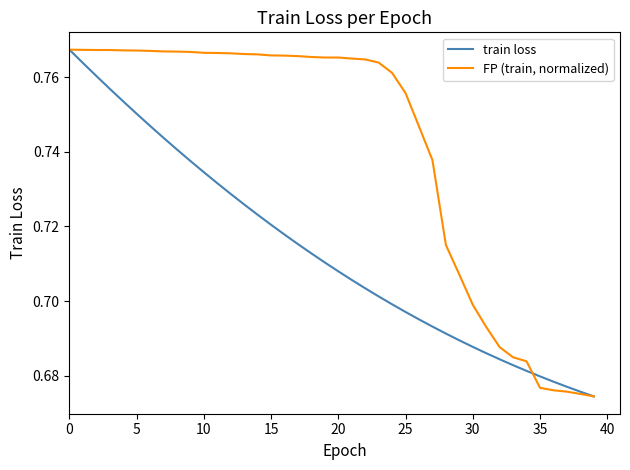

List the series in order of their overall mean, highest first.

FP (train, normalized), train loss